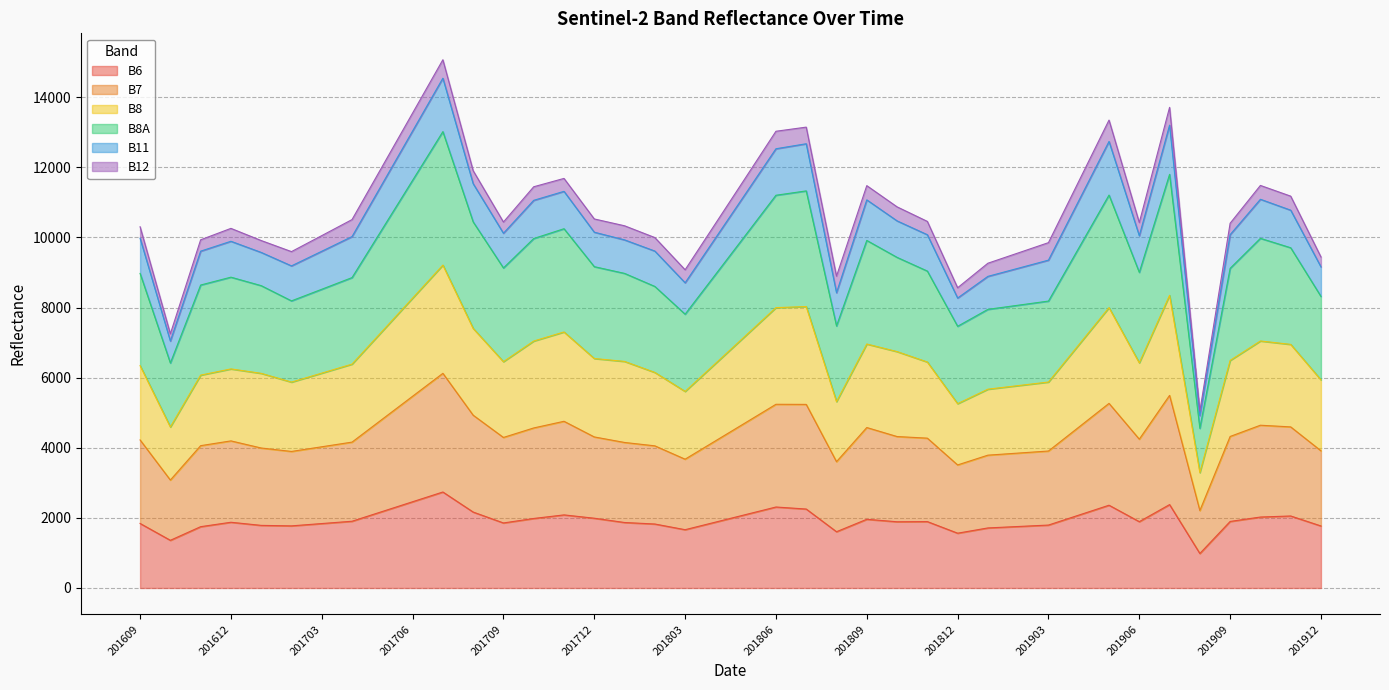

Between 201911 and 201611, which is larger?

201911